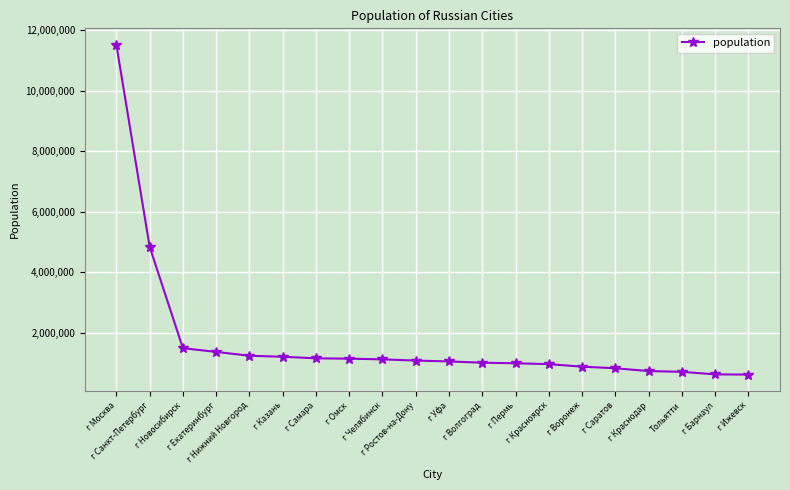

What is the value of the 3rd point from the left?

1498921